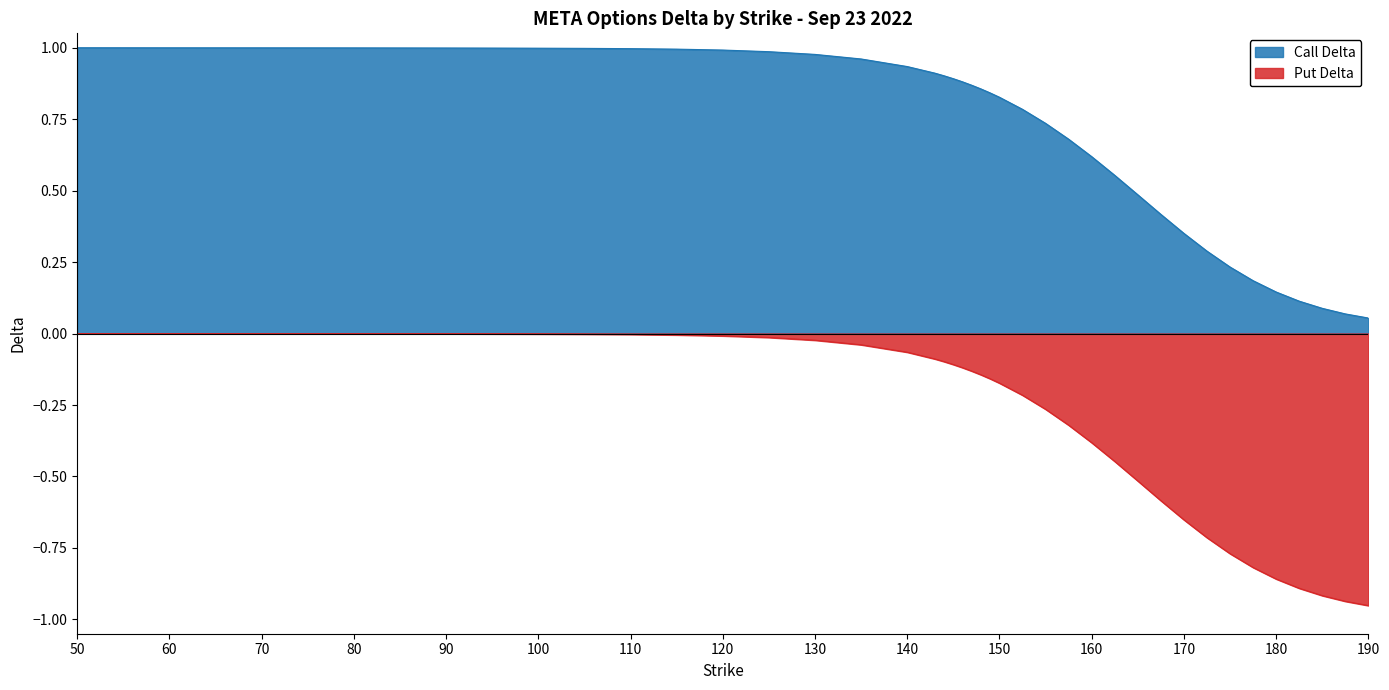

True or false: Call Delta and Put Delta cross at least once.

False